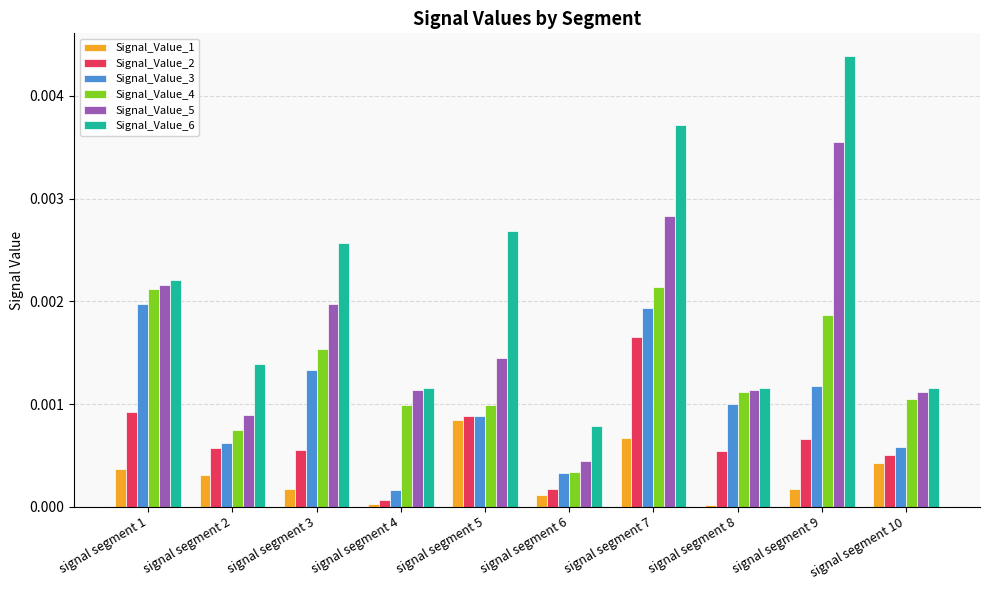

How many categories are shown in the chart?

10